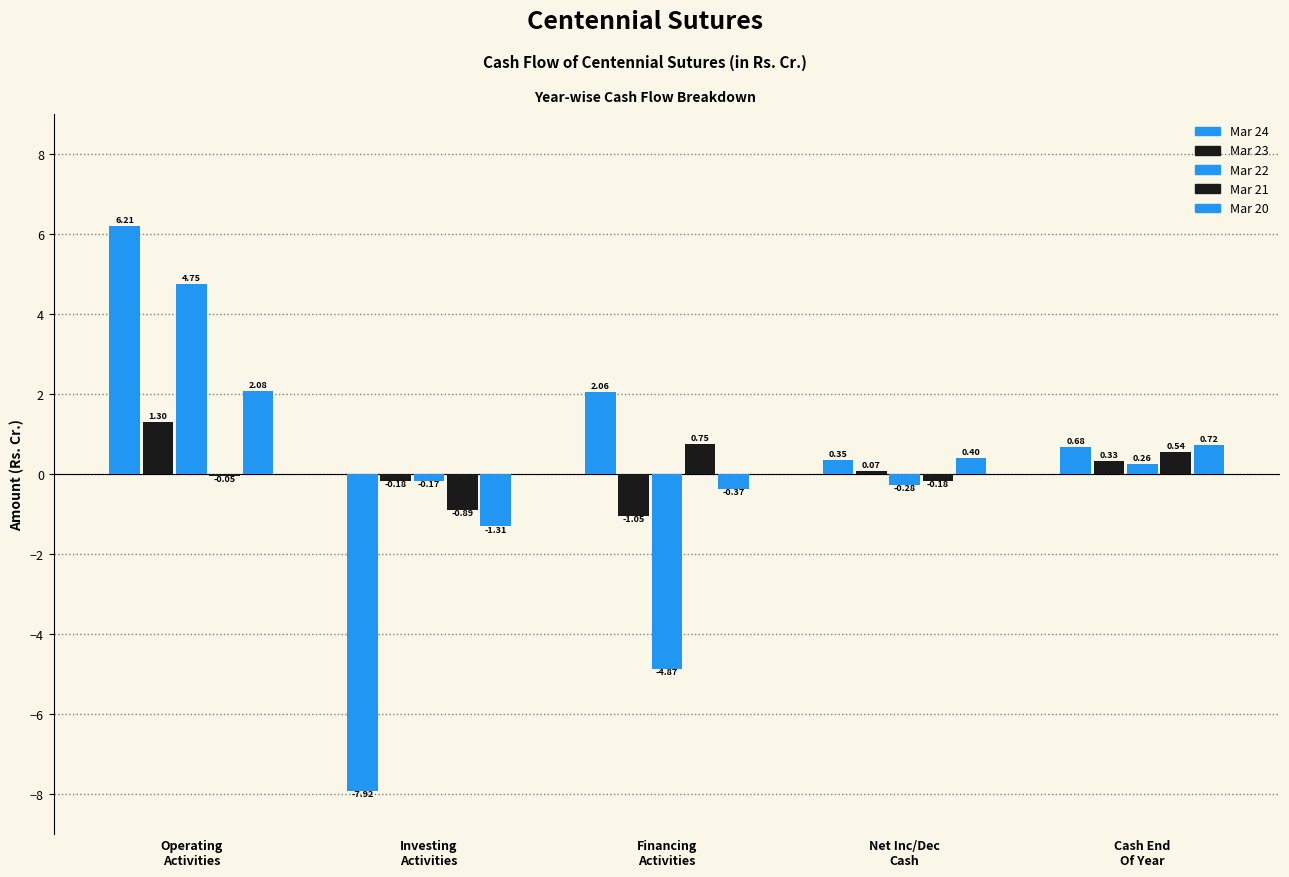

What position from the right is Financing
Activities?

3